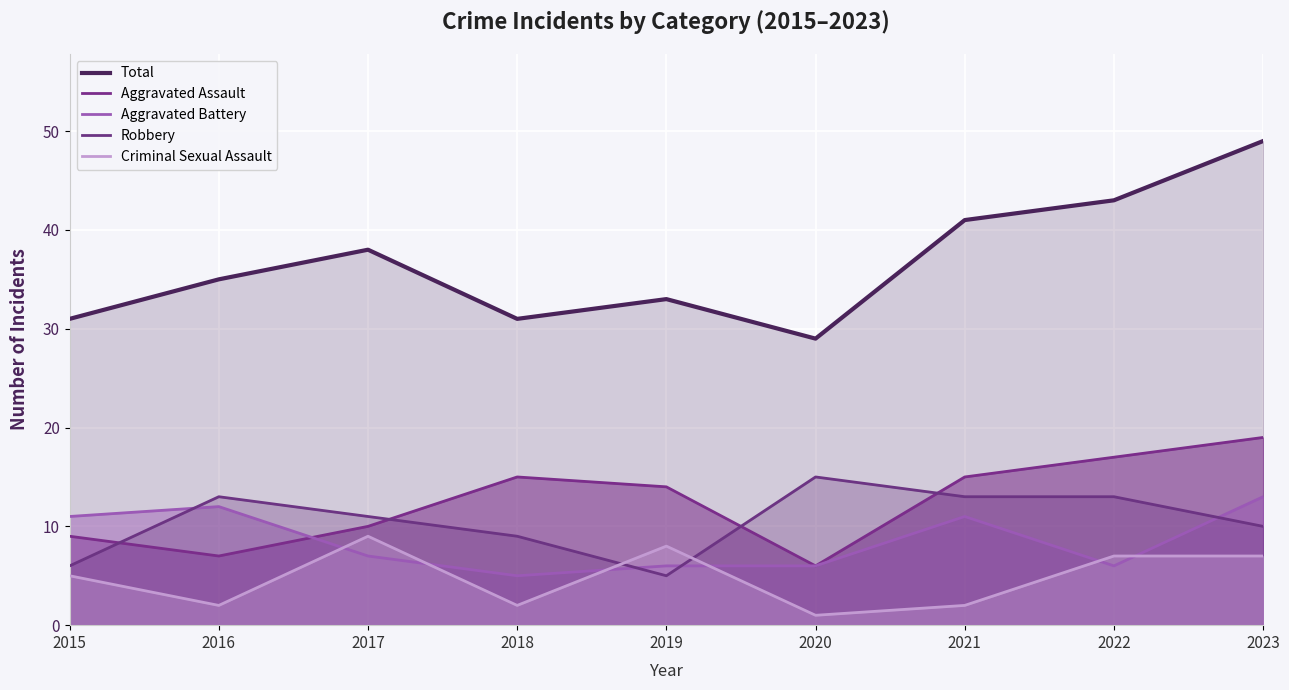

Read the Criminal Sexual Assault value at 2015.

5